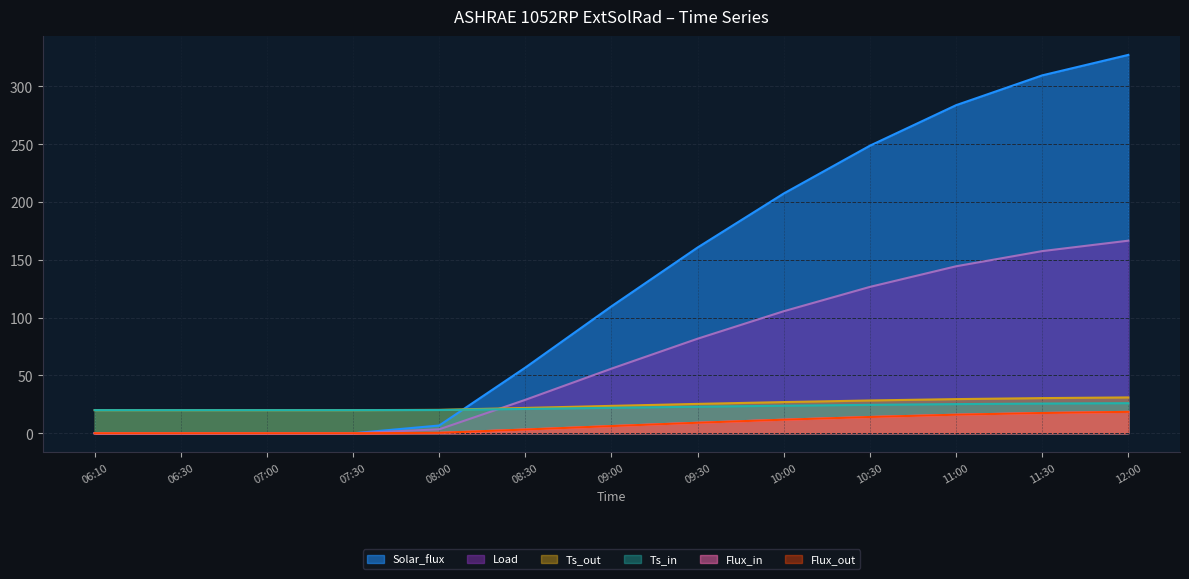

How many values in the Flux_out series exceed 6?

7